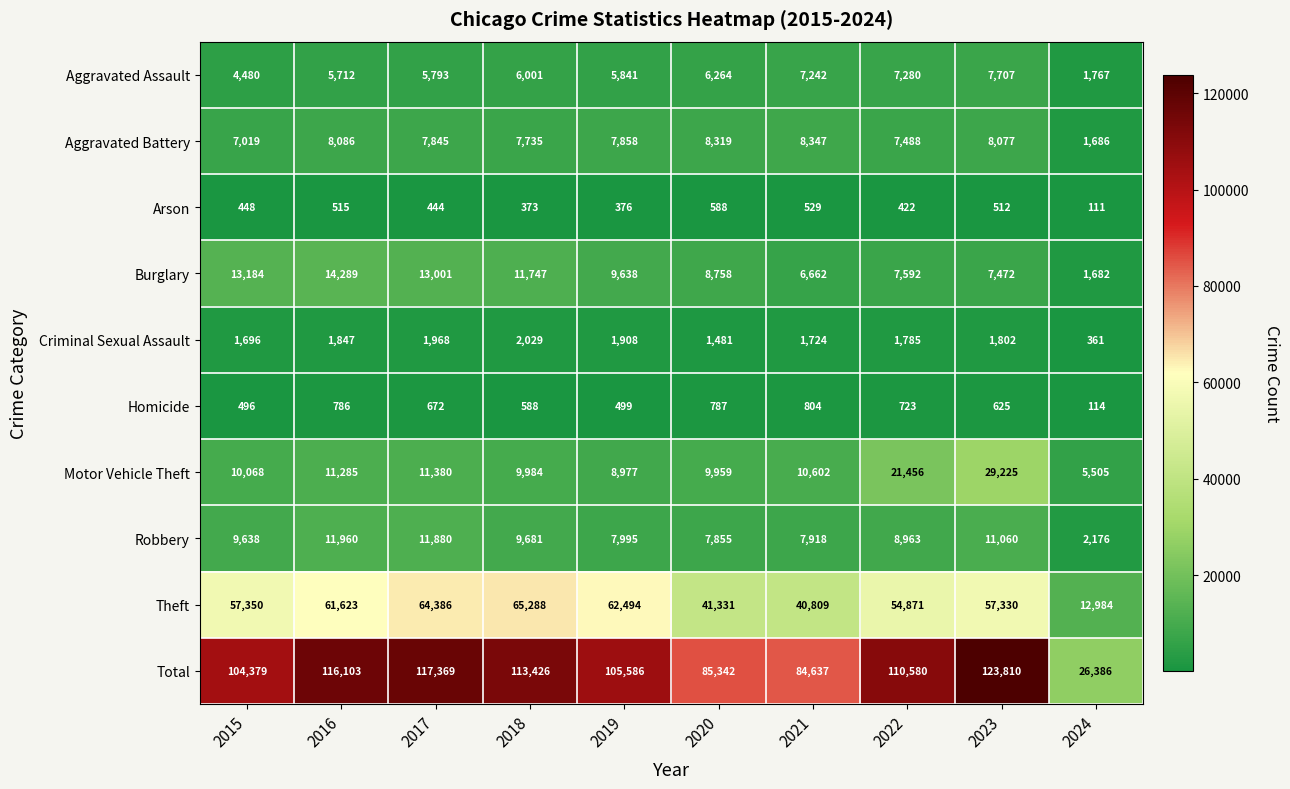

Rank the series at 2016 from lowest to highest value.

Arson, Homicide, Criminal Sexual Assault, Aggravated Assault, Aggravated Battery, Motor Vehicle Theft, Robbery, Burglary, Theft, Total